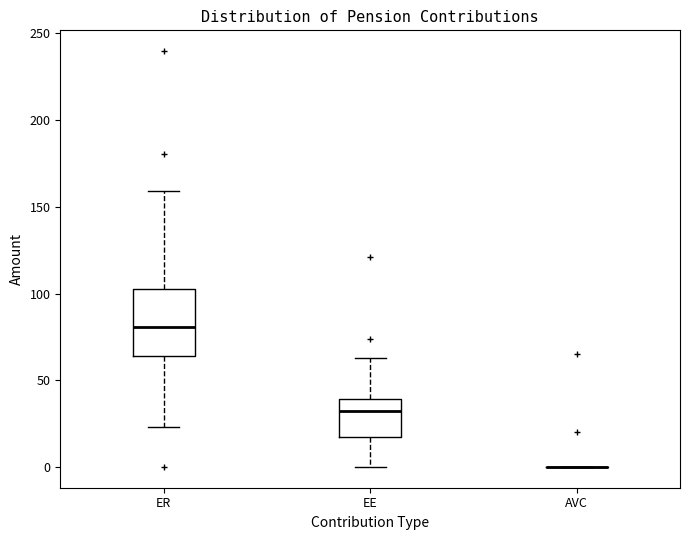

Where is the upper edge of the box for ER on the y-axis? The values are not printed on the chart, so give them approximately, as read against the axis.

105